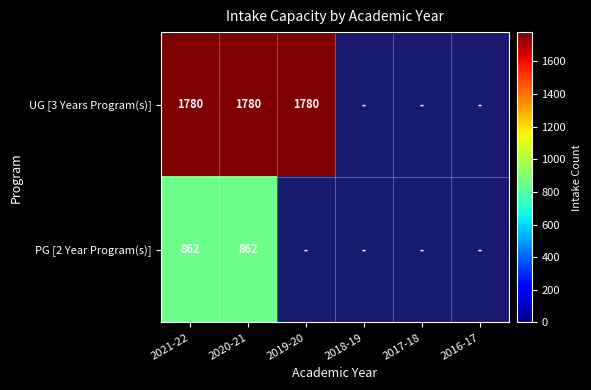

The value of UG [3 Years Program(s)] at 2021-22 is 1780. True or false?

True